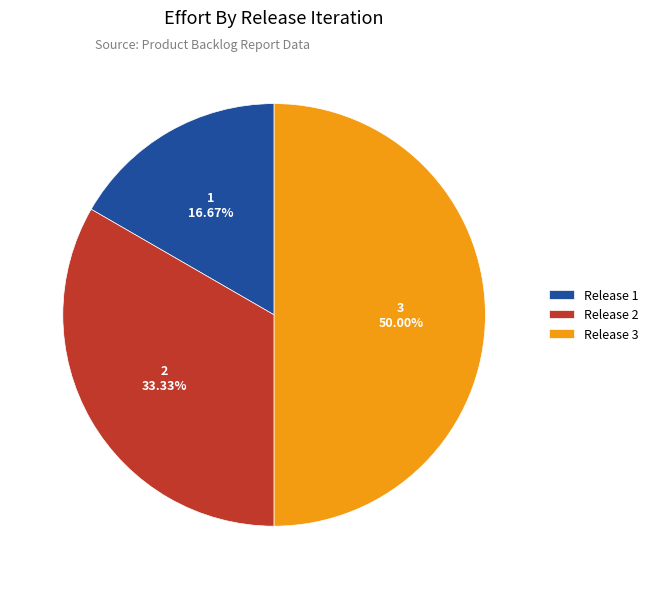

Which category has the biggest portion of the pie?

Release 3